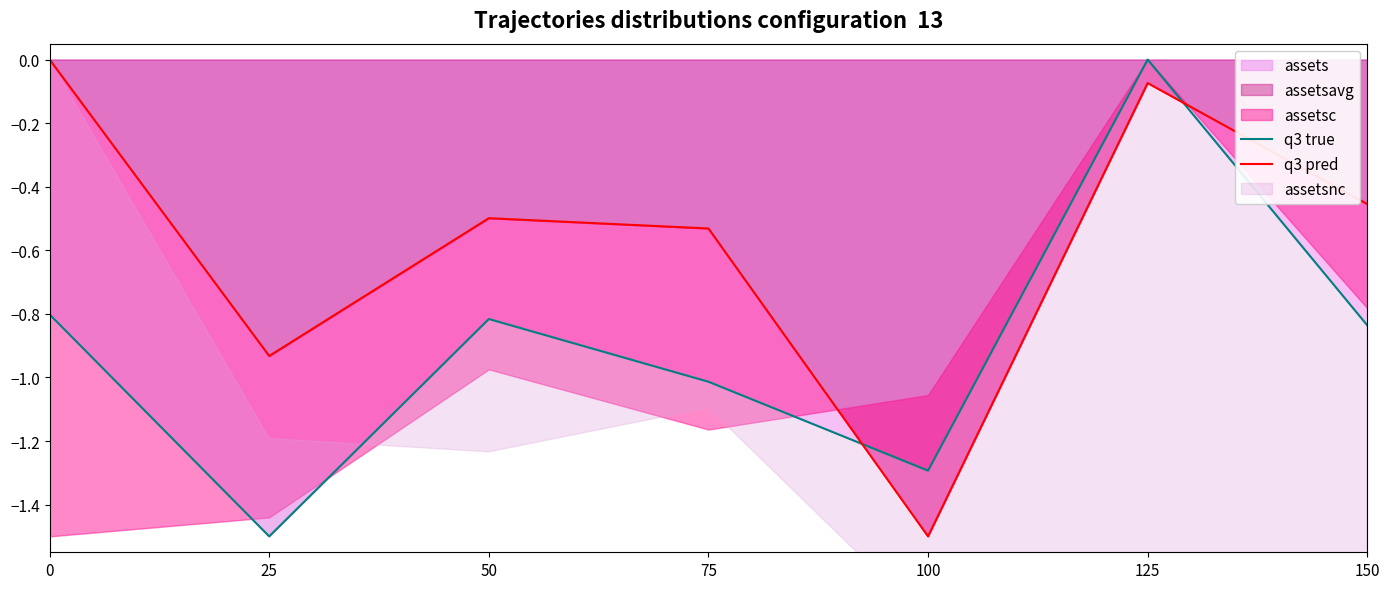

What is the spread (max minus min) of values at 125?

0.1